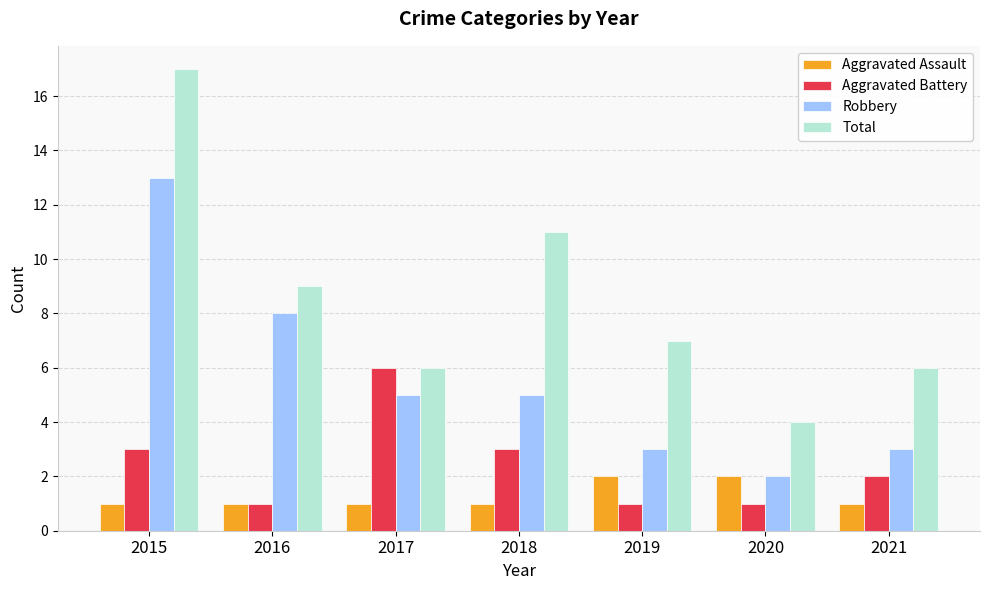

Rank the series by their maximum value, from highest to lowest.

Total, Robbery, Aggravated Battery, Aggravated Assault